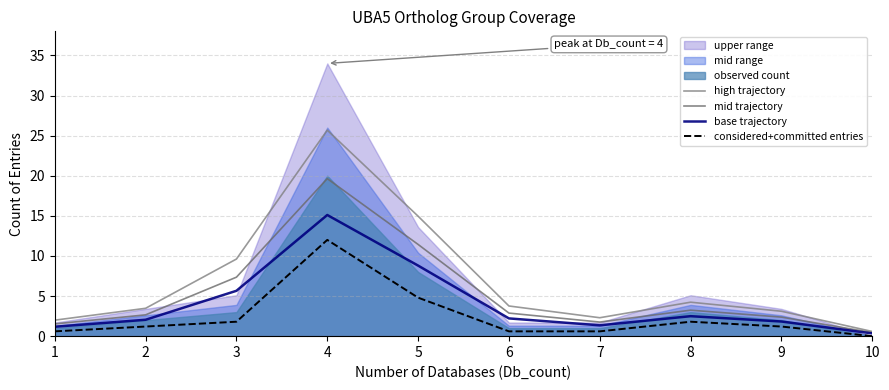

True or false: considered+committed entries has a value of 4.8 at 5.

True